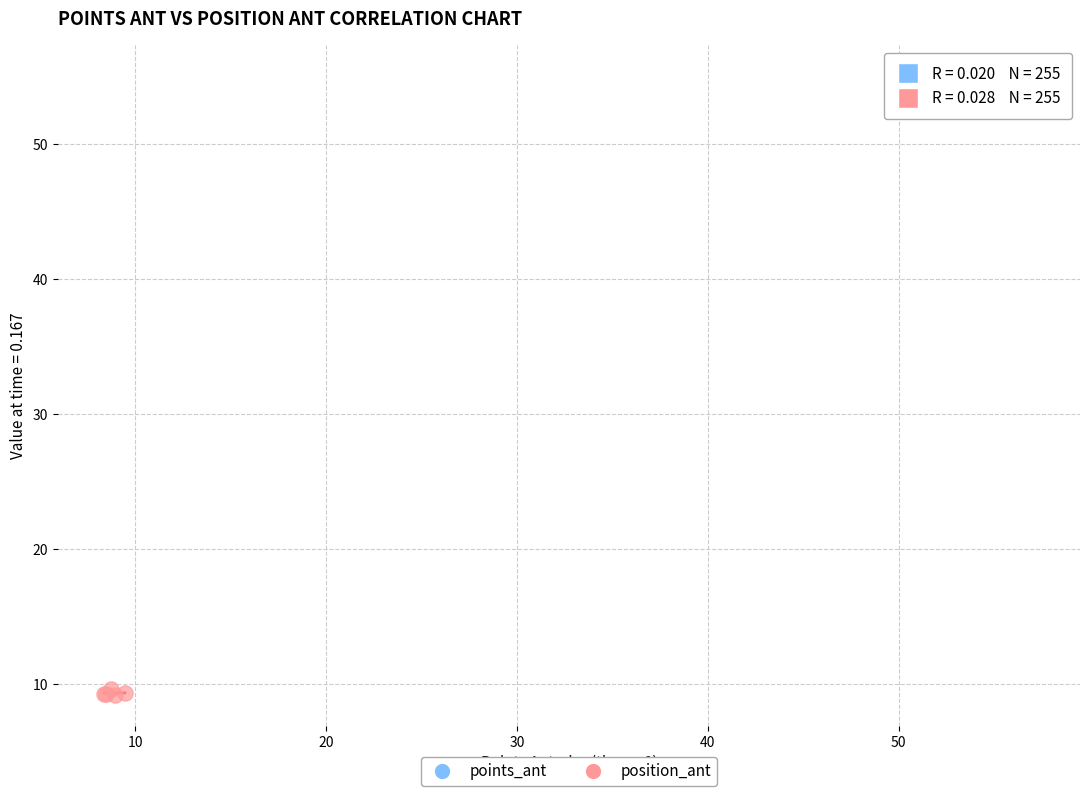

Which series reaches the minimum Y coordinate?

position_ant